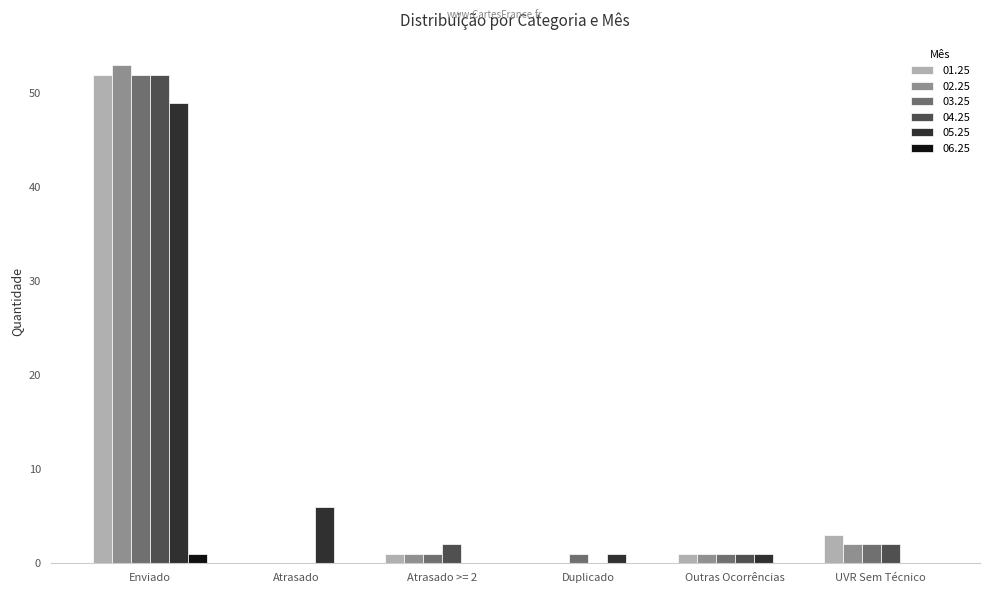

What is the sum of all 05.25 values?

57